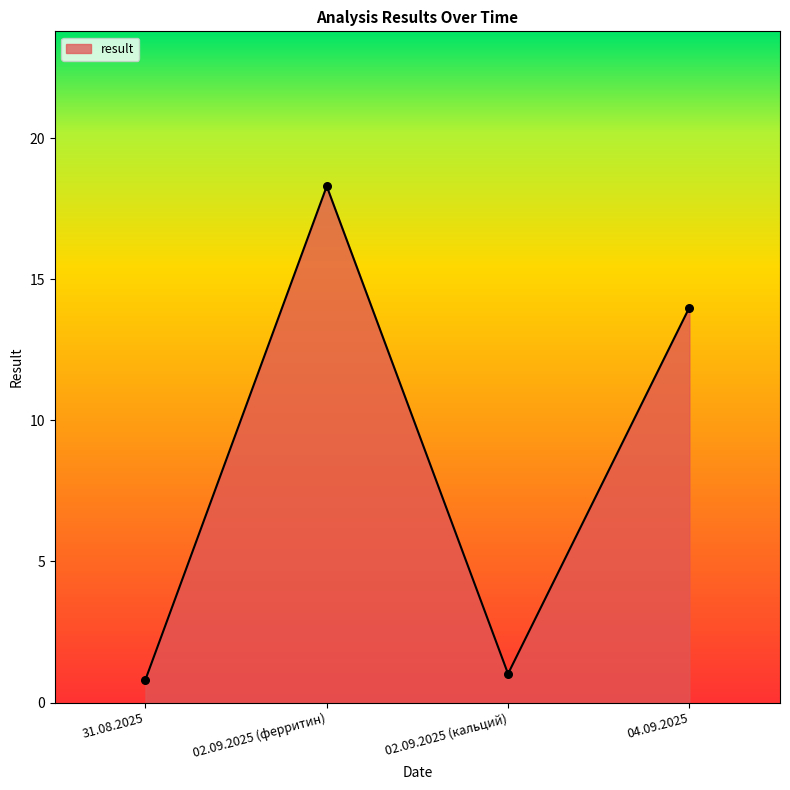

What is the ratio of the value at 04.09.2025 to the value at 02.09.2025 (кальций)?

13.7